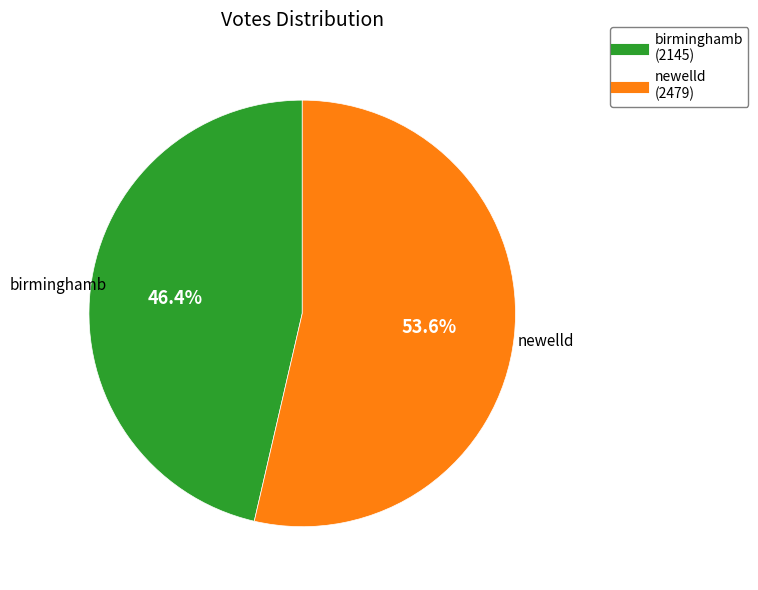

To the nearest percent, what is the average slice percentage?

50%